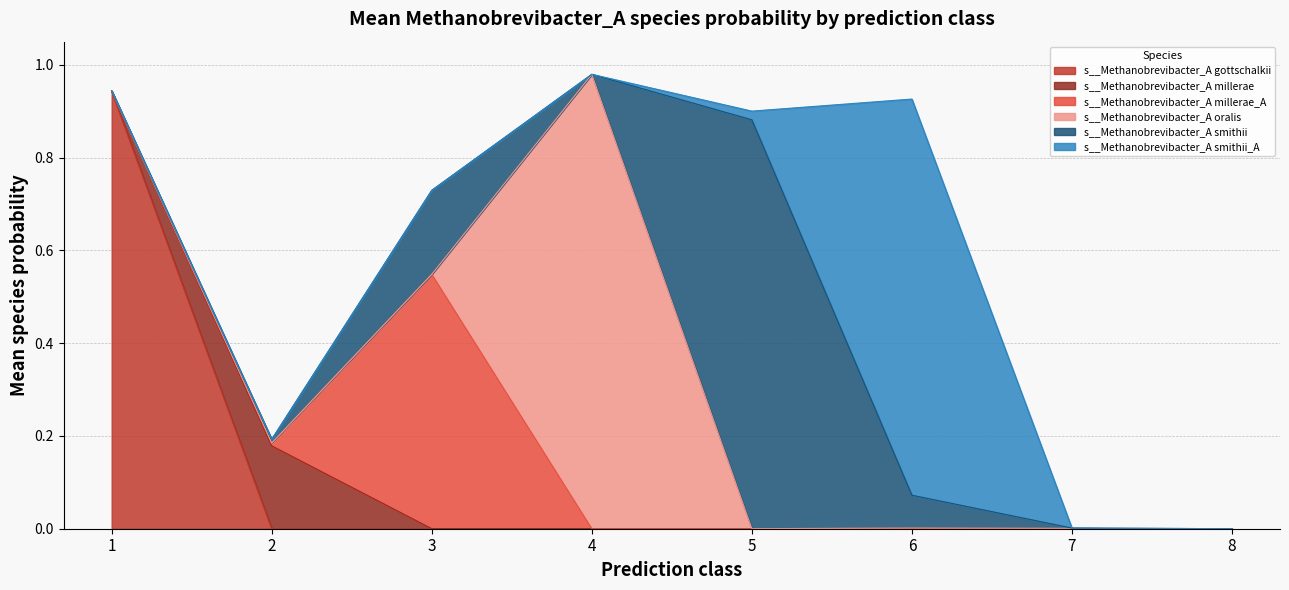

At which label does s__Methanobrevibacter_A millerae reach its minimum?

1